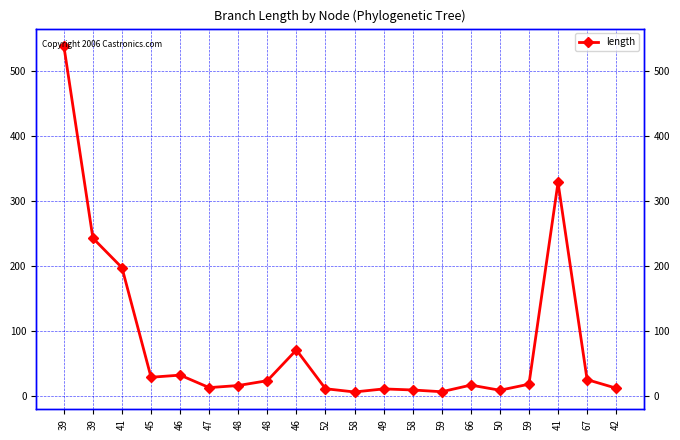

Between 50 and 58, which is larger?

58